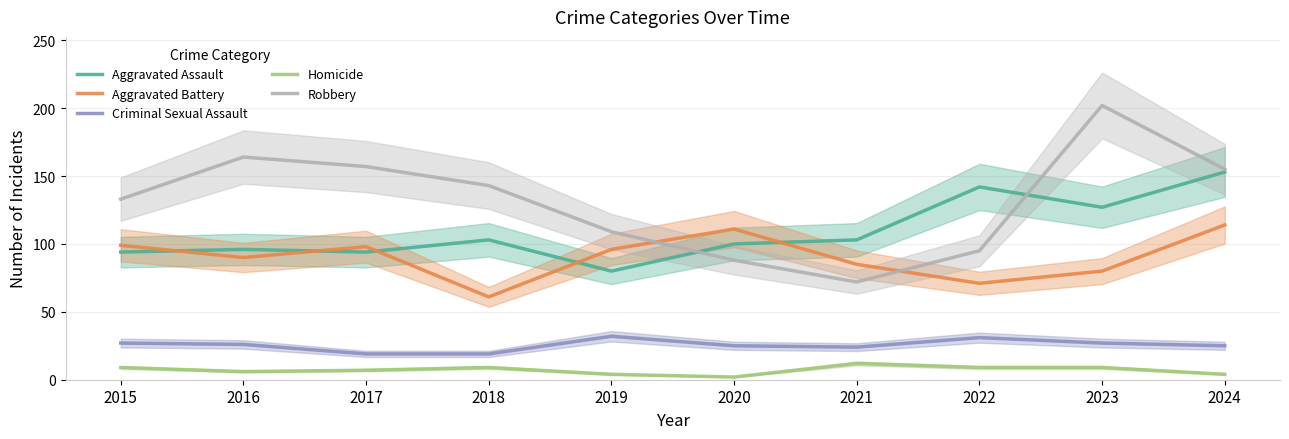

What is the value of the Aggravated Assault point at the 6th from the left?

100